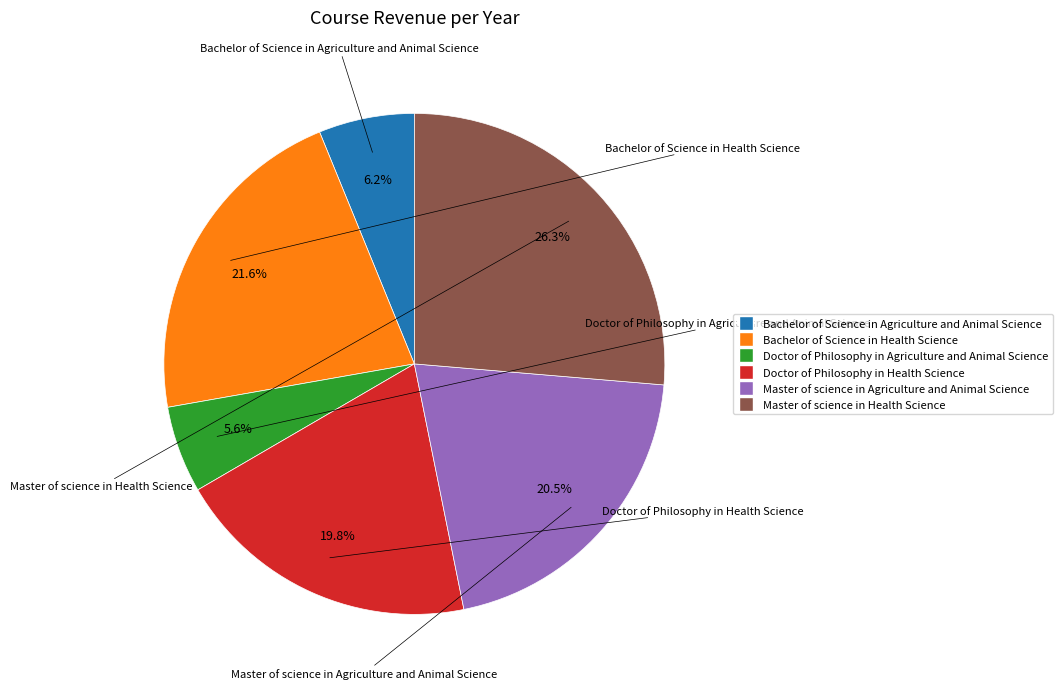

To the nearest percent, what is the combined percentage of Doctor of Philosophy in Health Science and Master of science in Health Science?

46%